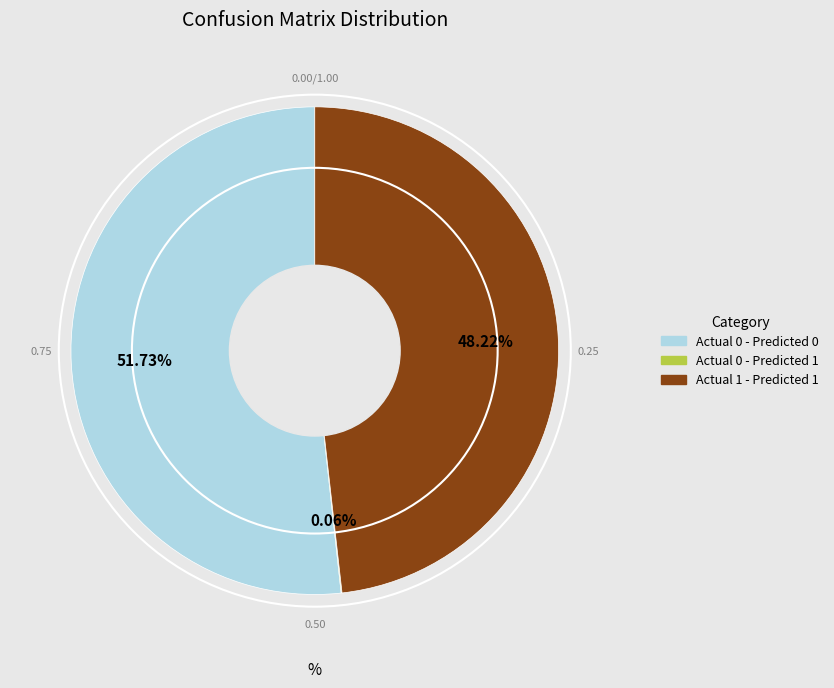

Does any single category account for the majority?

Yes